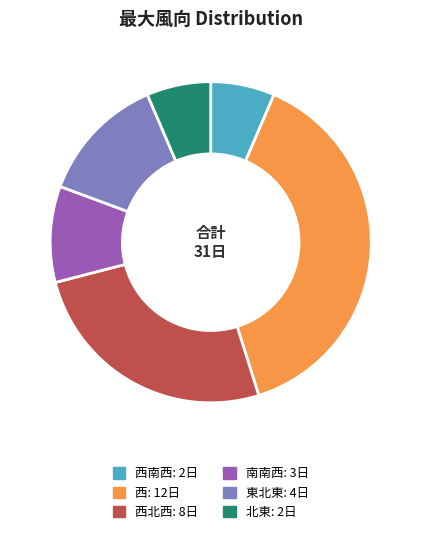

True or false: 西北西: 8日 accounts for 26% of the total.

True